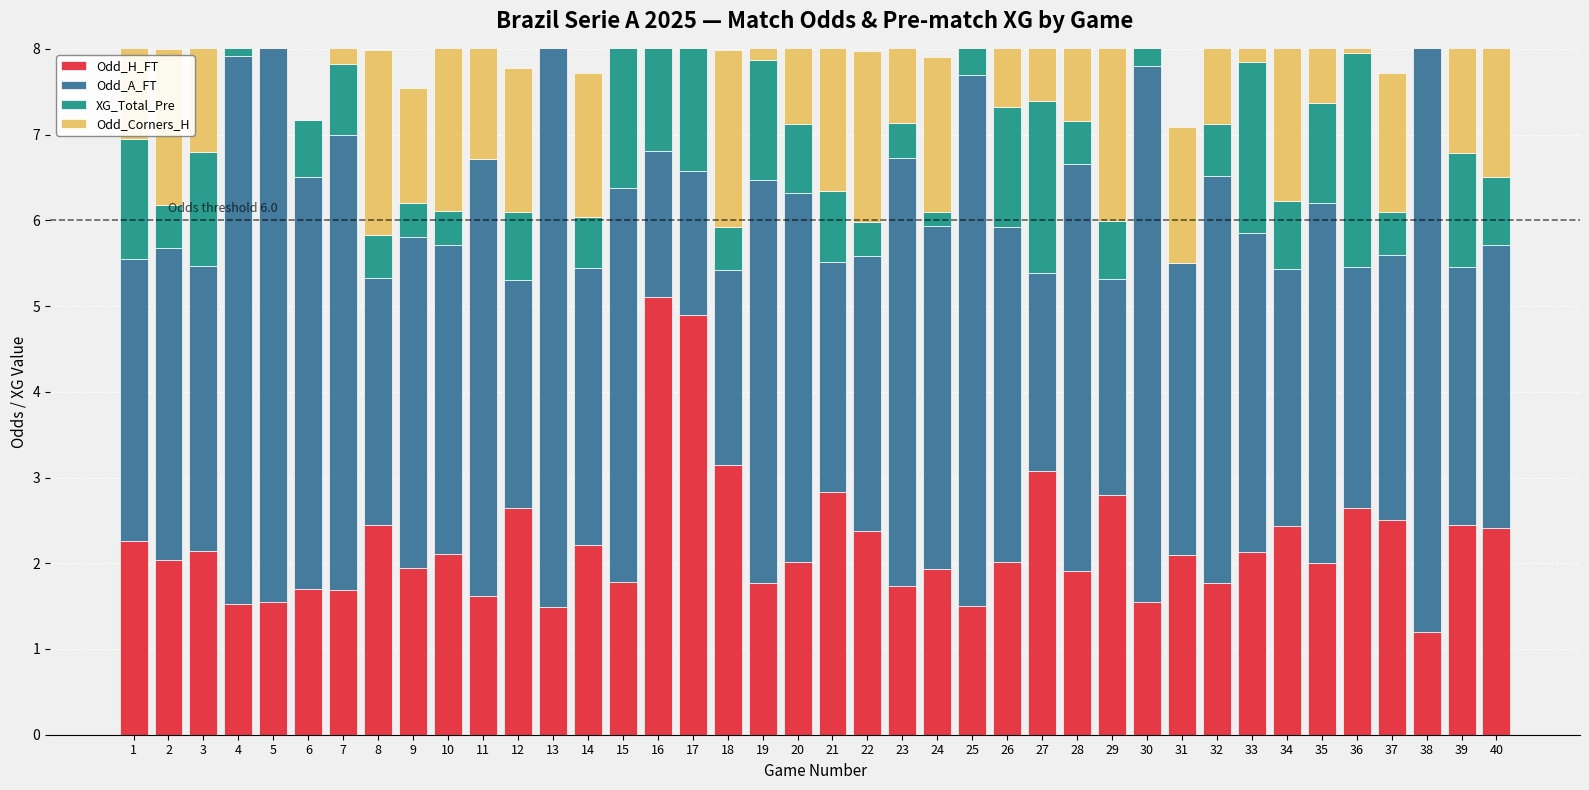

Where is Odd_Corners_H nearest to the value 1?

38